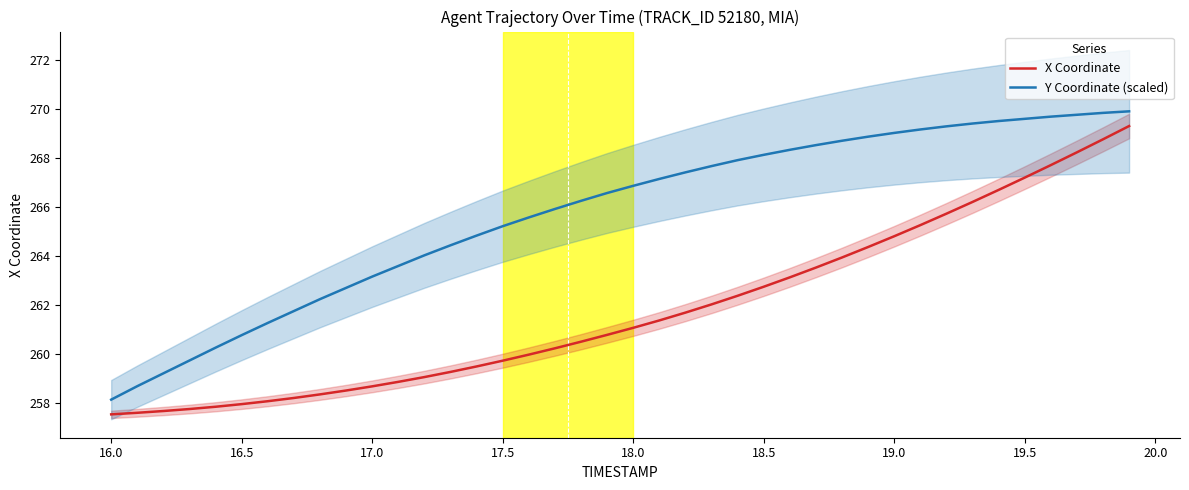

What is the minimum value for Y Coordinate (scaled)?

258.1